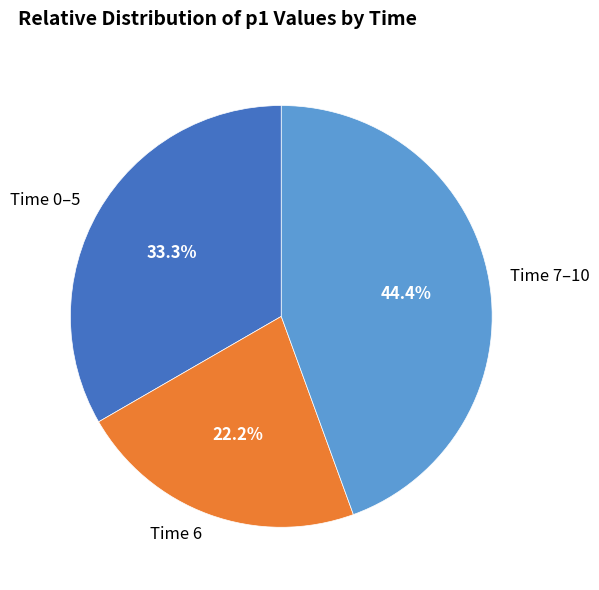

Does any single category account for the majority?

No